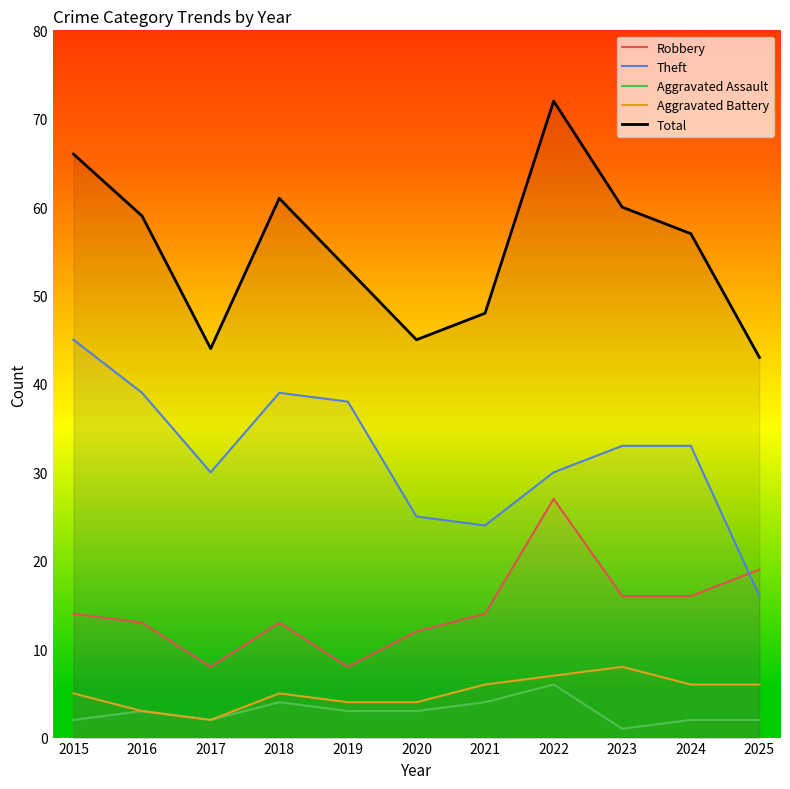

What are all the series names shown in the legend?

Robbery, Theft, Aggravated Assault, Aggravated Battery, Total